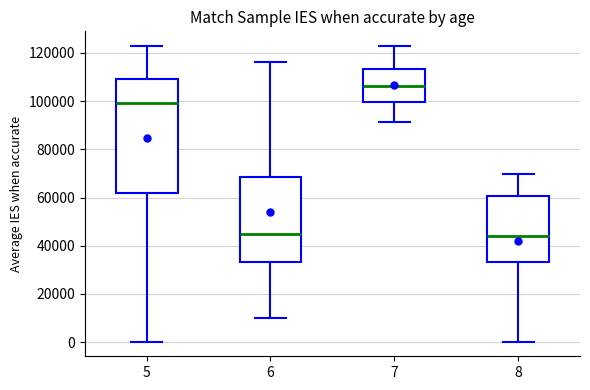

Which box has the highest median line?

7